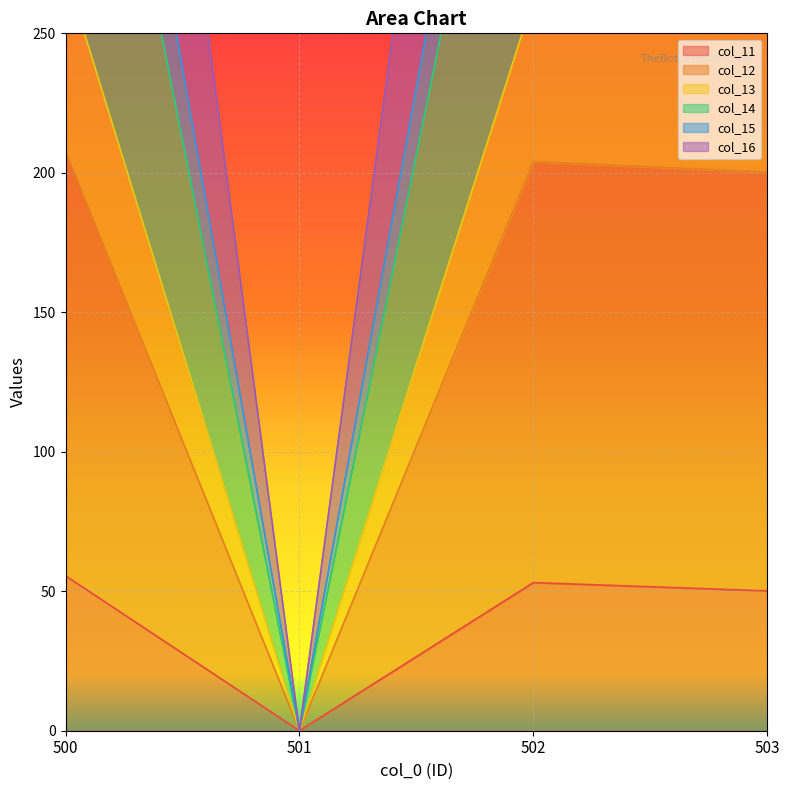

What is the difference between the maximum and minimum values in the col_13 series?

272.0